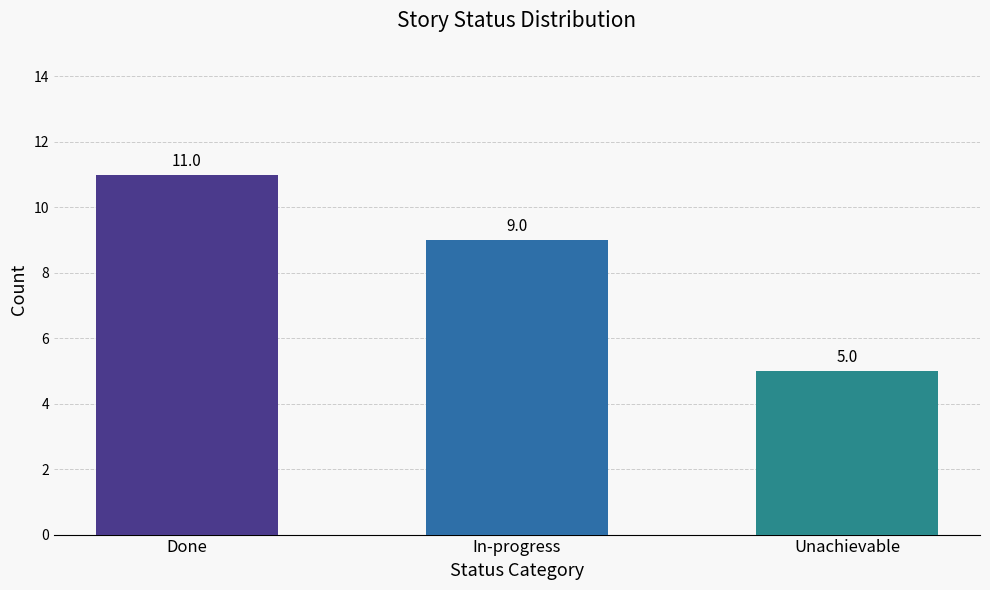

What is the label of the 3rd bar from the right?

Done